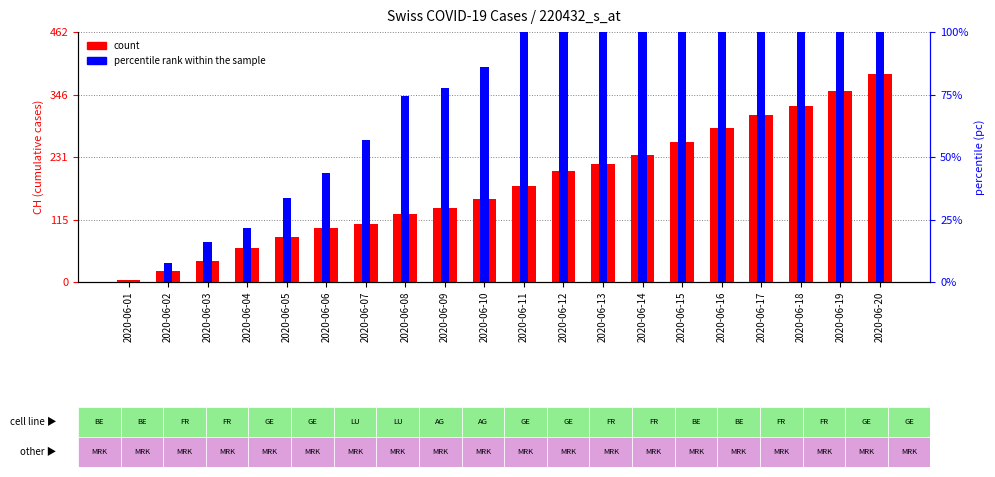

What is the difference between the maximum and minimum values in the percentile rank within the sample series?

877.2